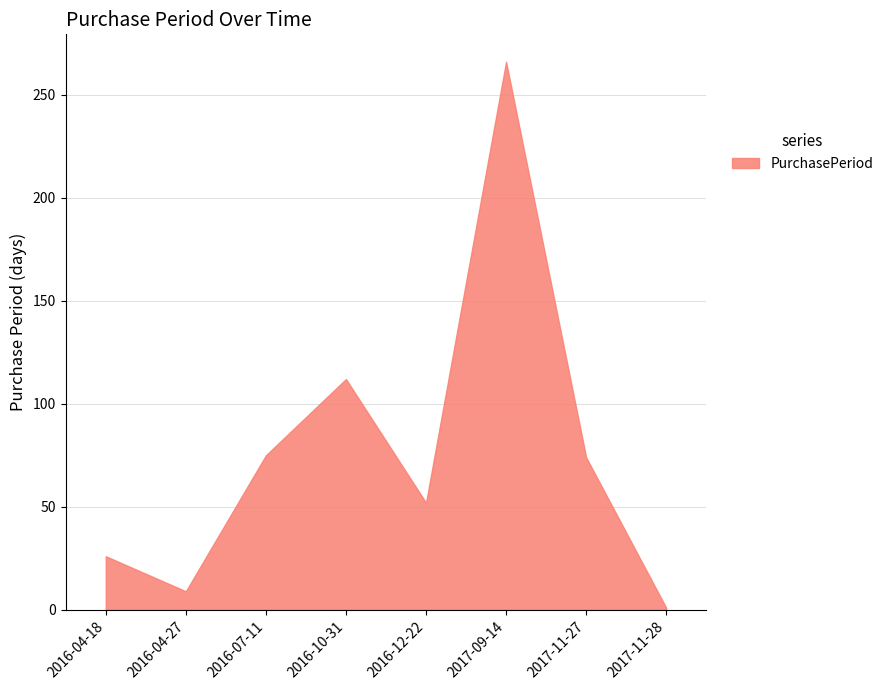

What is the sum of the values at 2017-09-14 and 2016-10-31?

378